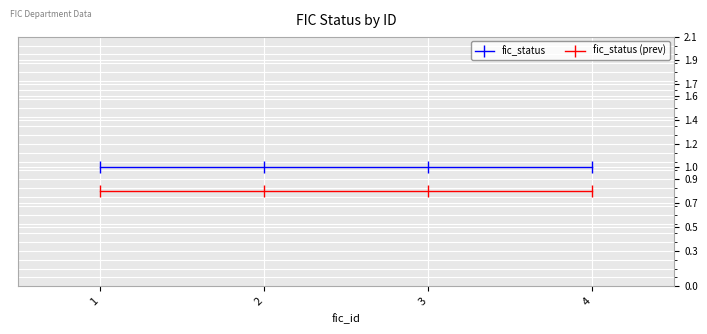

Rank the series by their maximum value, from highest to lowest.

fic_status, fic_status (prev)